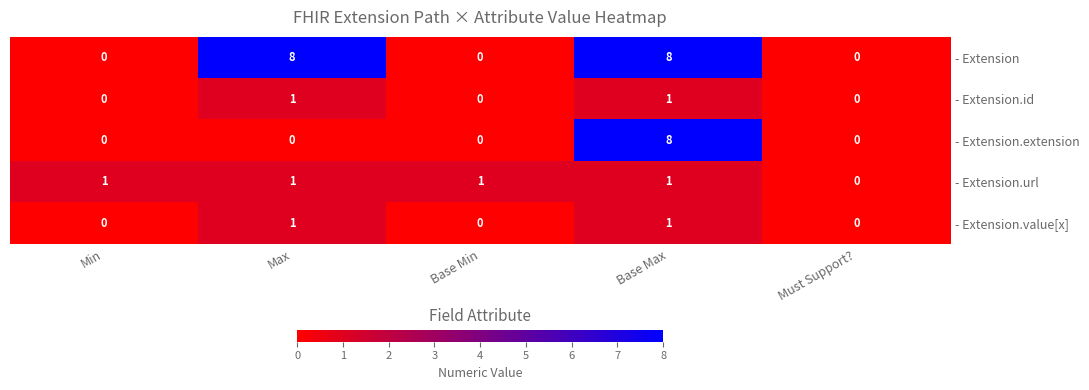

Count the number of data series in this chart.

5